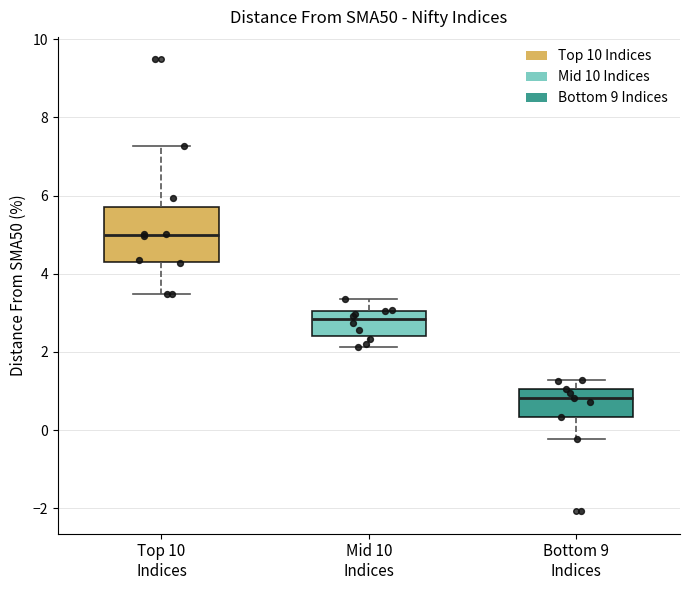

Which box's median line is the highest?

Top 10 Indices